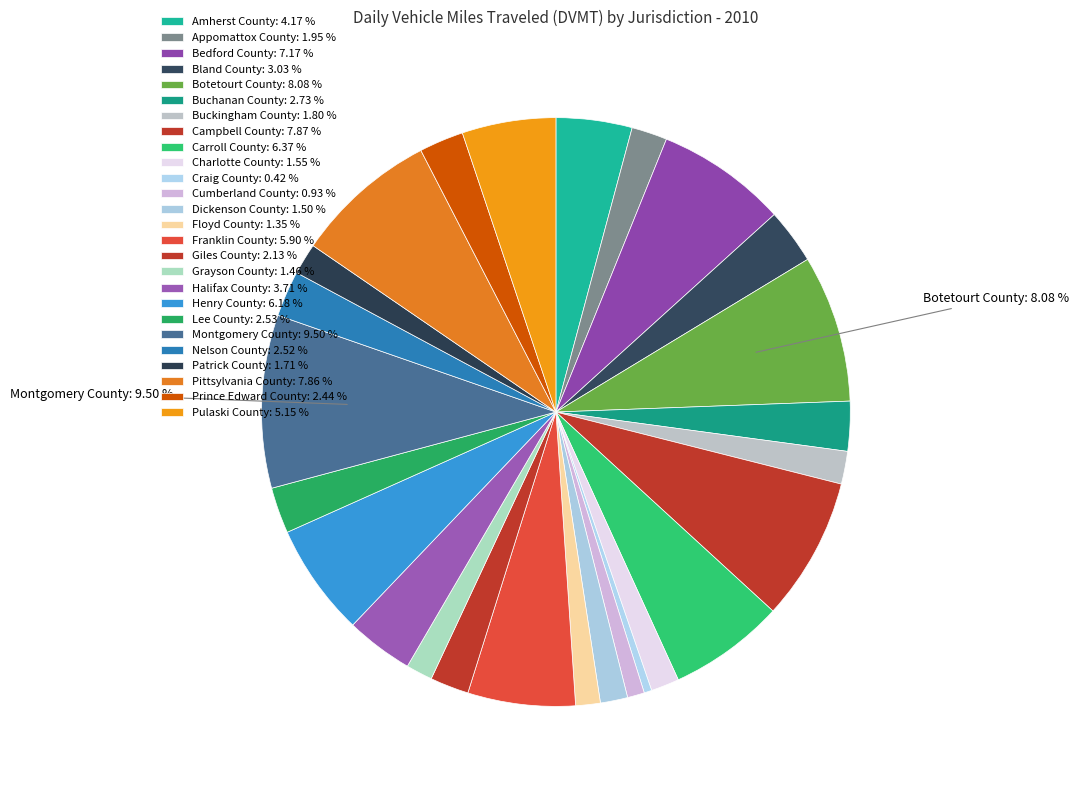

How many slices are in this pie chart?

26